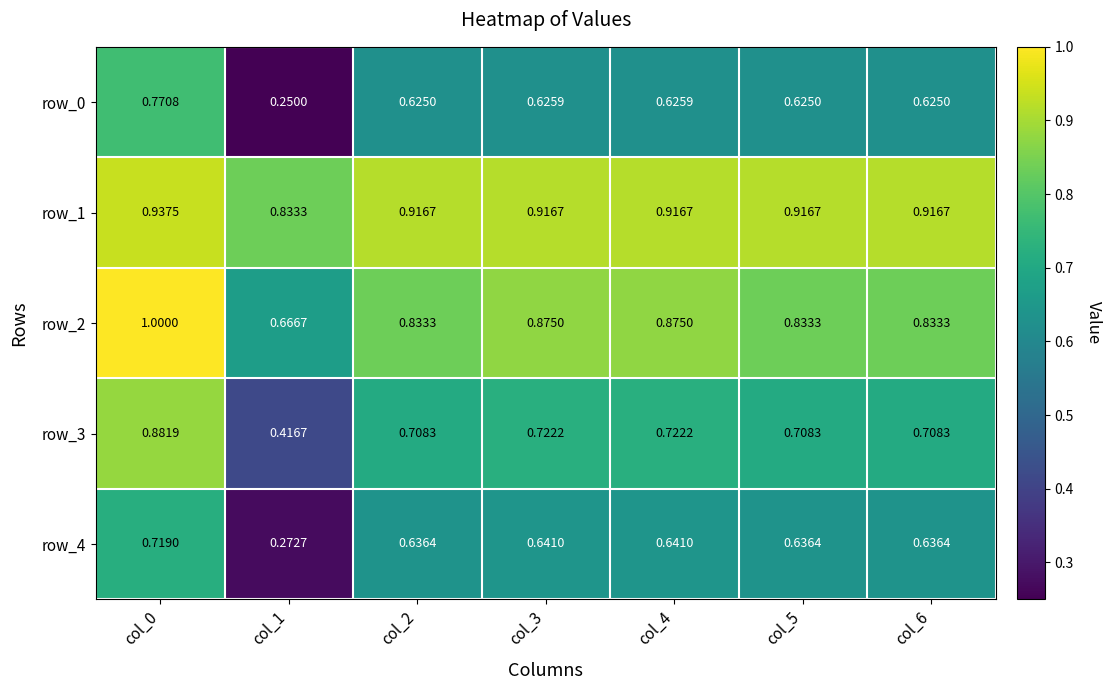

List the series in order of their peak value, highest first.

row_2, row_1, row_3, row_0, row_4